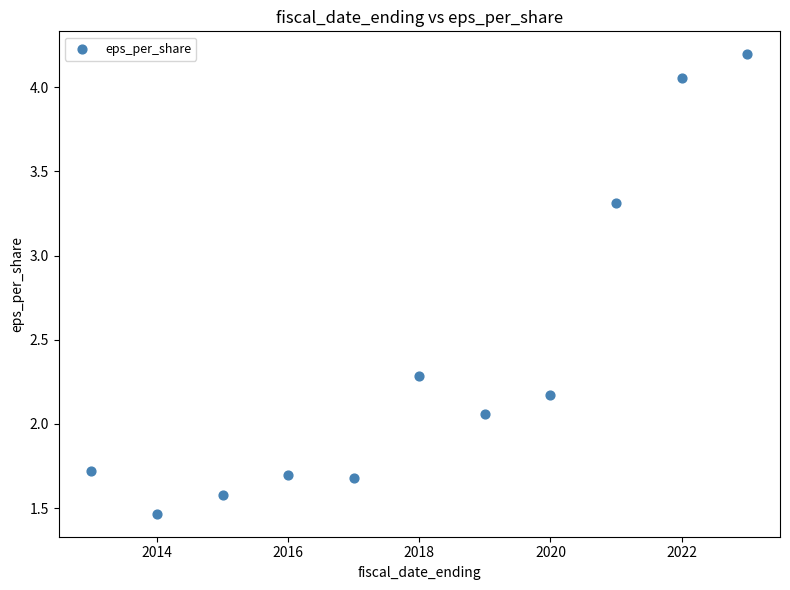

What is the average X value?

2018.0